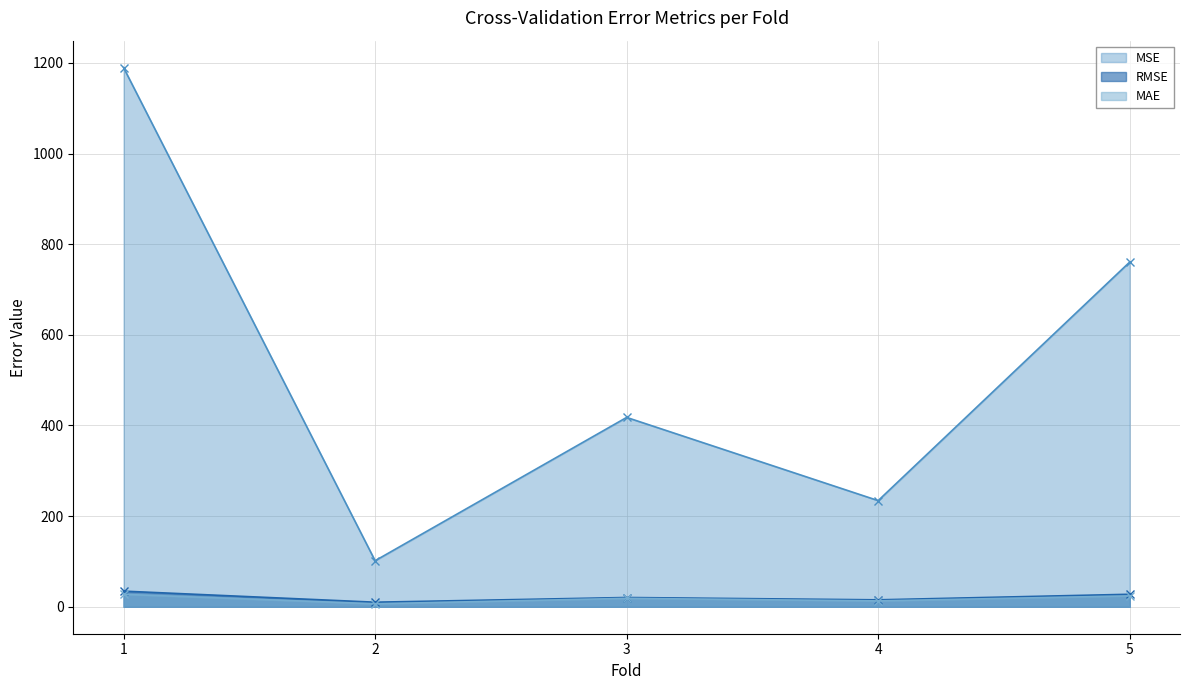

How many lines are shown in the chart?

3